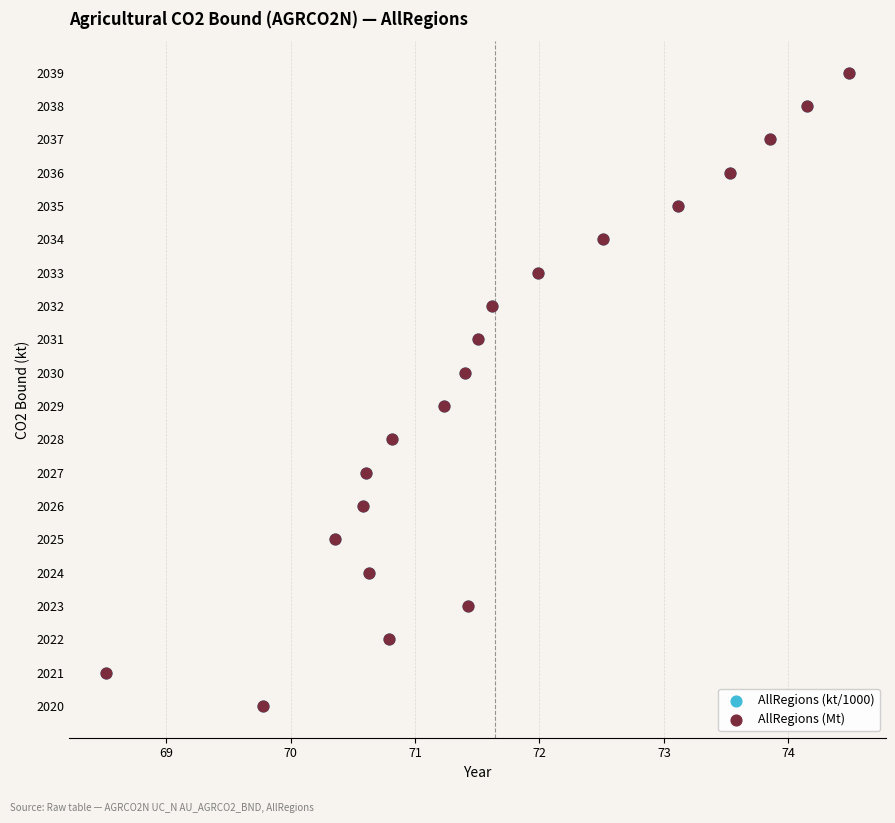

Which series has the widest spread of Y values?

AllRegions (kt/1000)